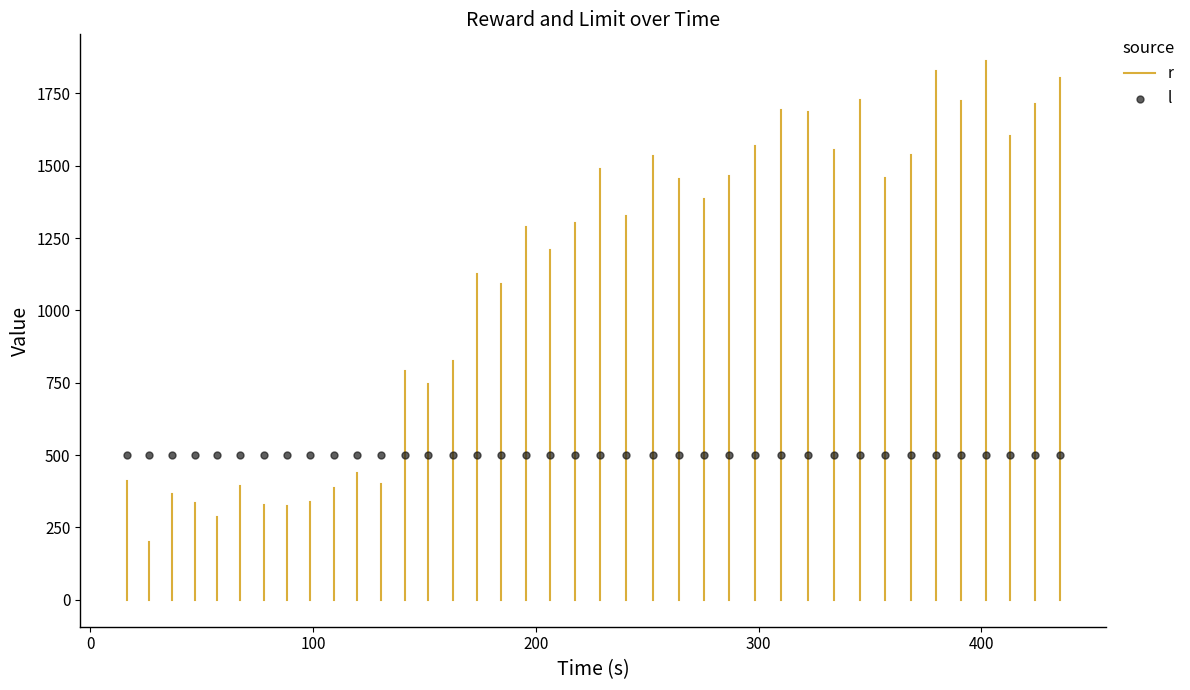

What is the total value across all series at 1?

701.0